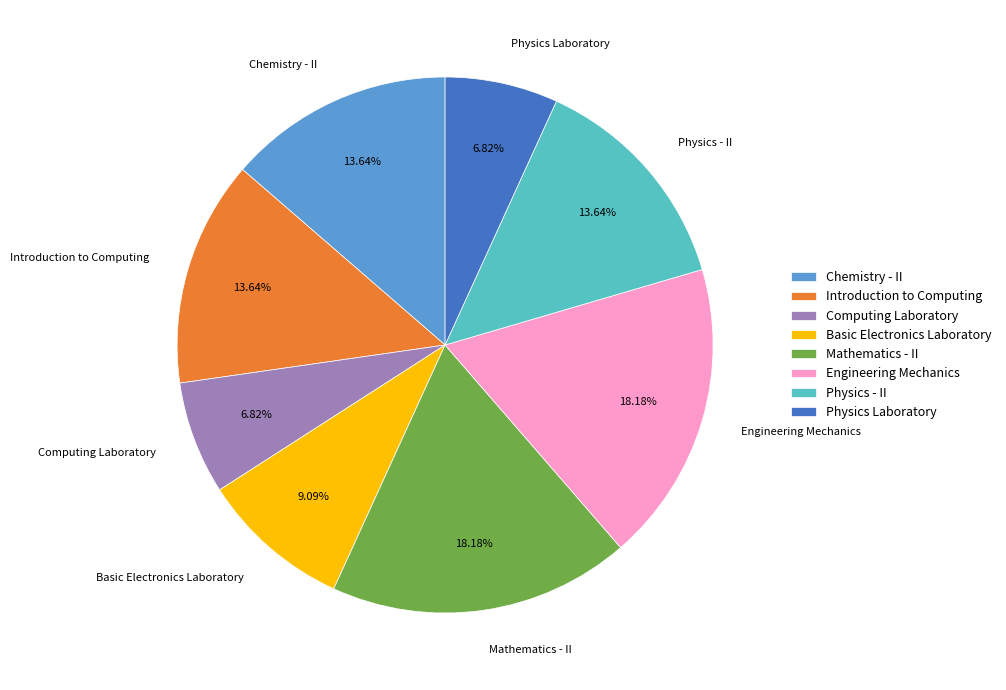

Does Mathematics - II account for over 50% of the chart?

No